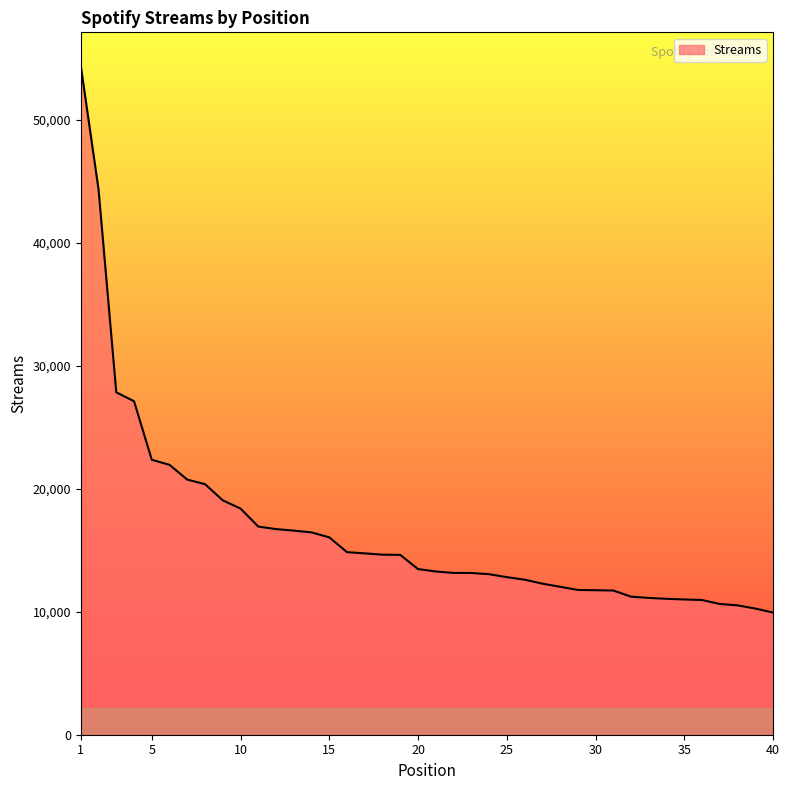

How many lines are shown in the chart?

1